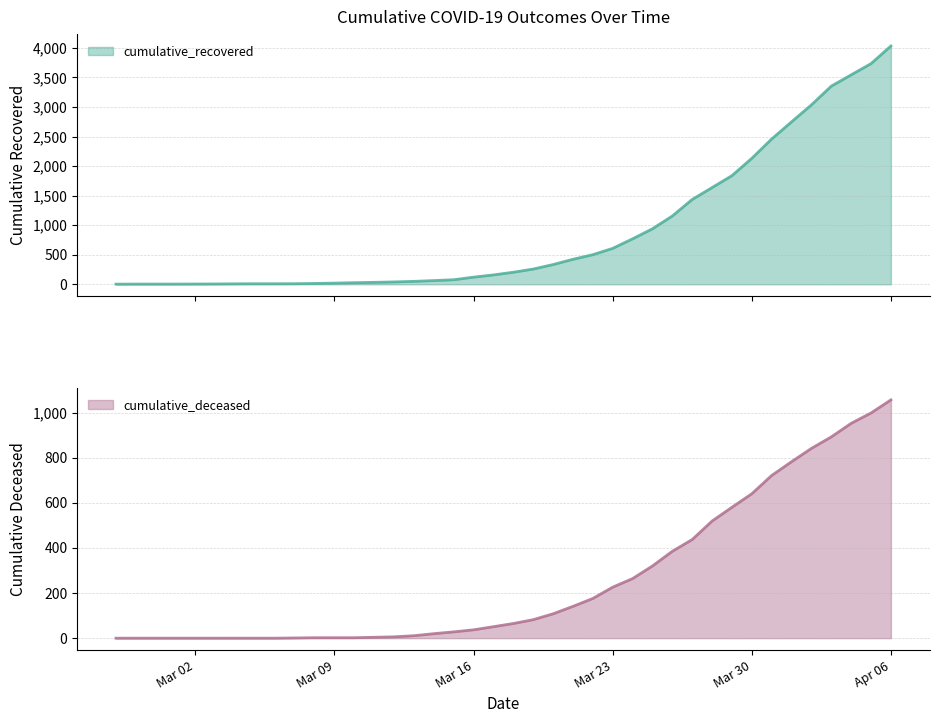

Is it true that cumulative_deceased equals 437 at 2020-03-27?

True